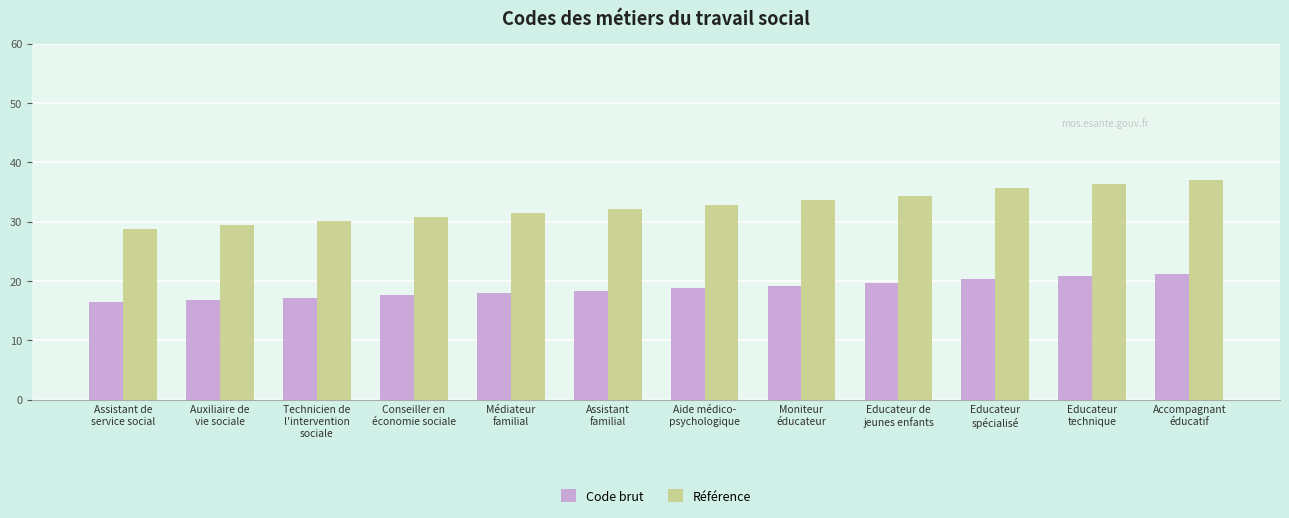

What is the value of the Référence bar at the 9th from the left?

34.3